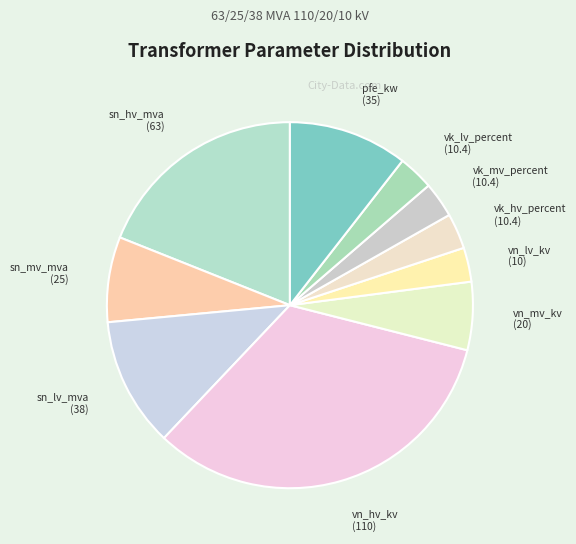

Which category has the smallest portion of the pie?

vn_lv_kv